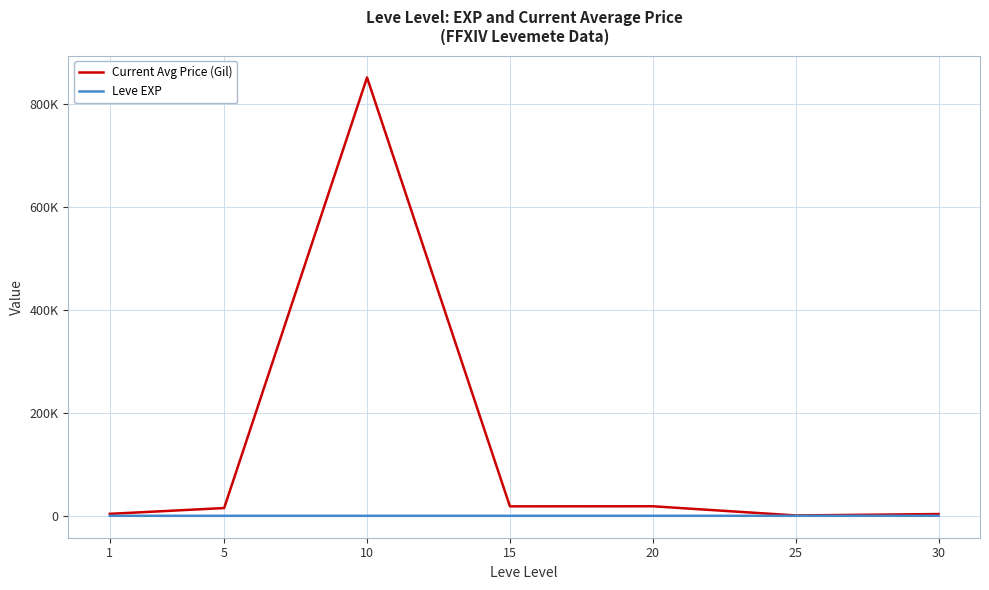

Is this an area chart (filled region under the line)?

No